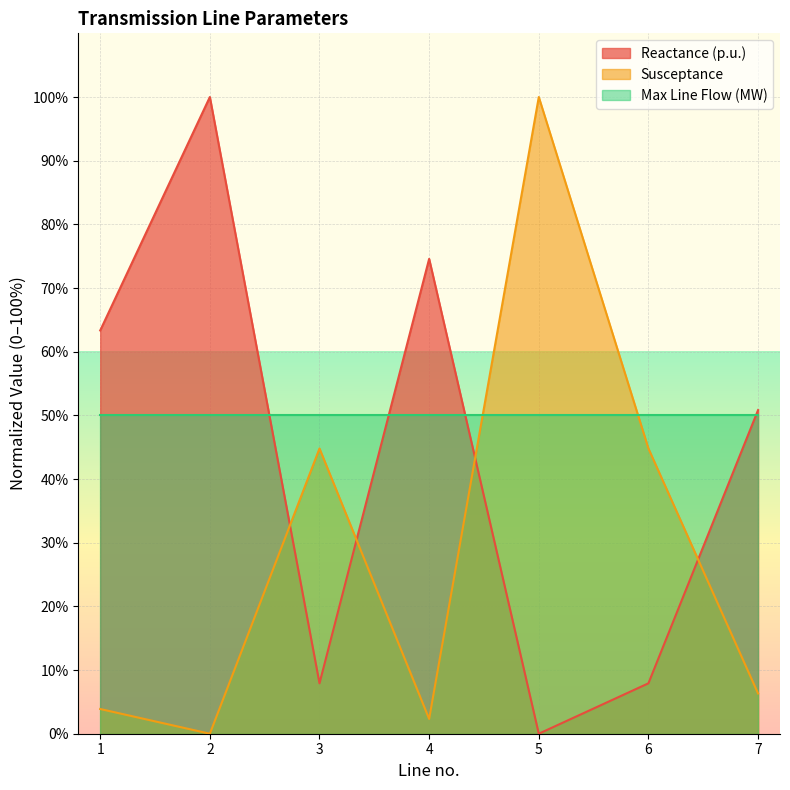

True or false: Reactance (p.u.) and Susceptance cross at least once.

True